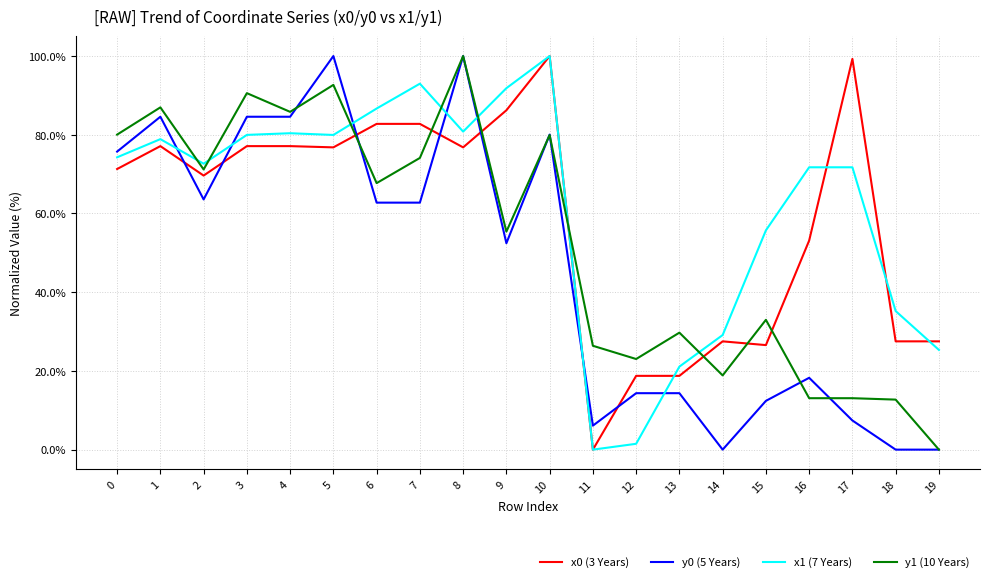

What is the total value across all series at 5?

349.4